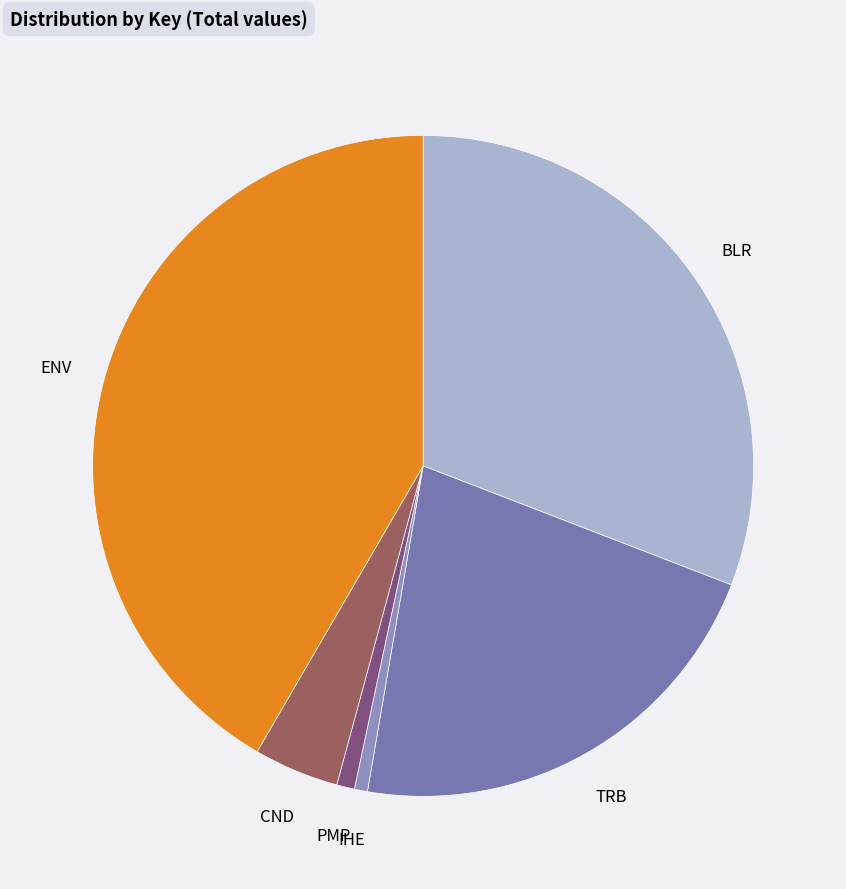

Which category has the biggest portion of the pie?

ENV